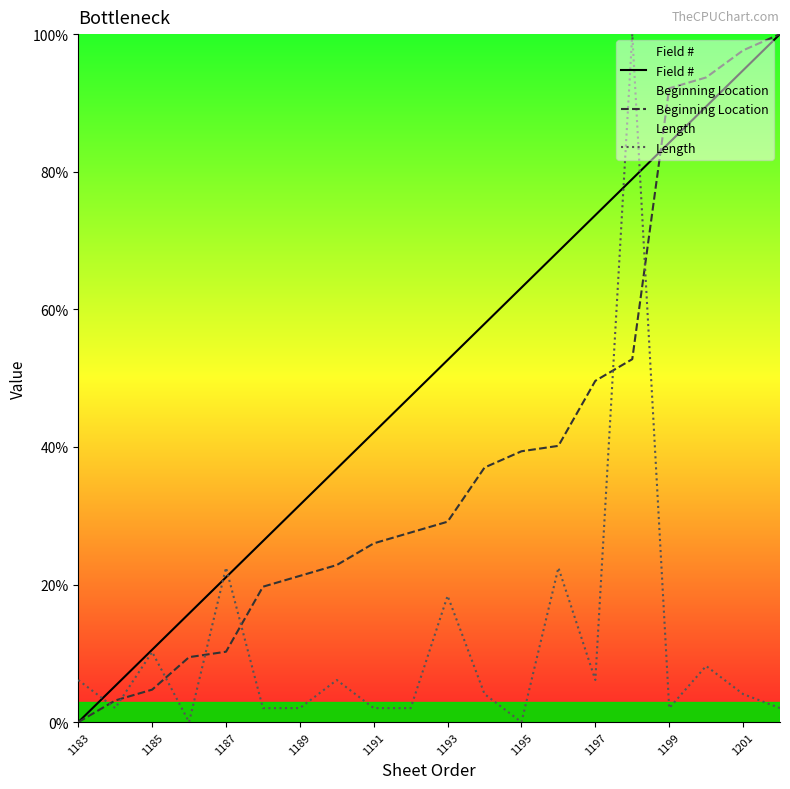

How many positive values does the Field # series have?

19